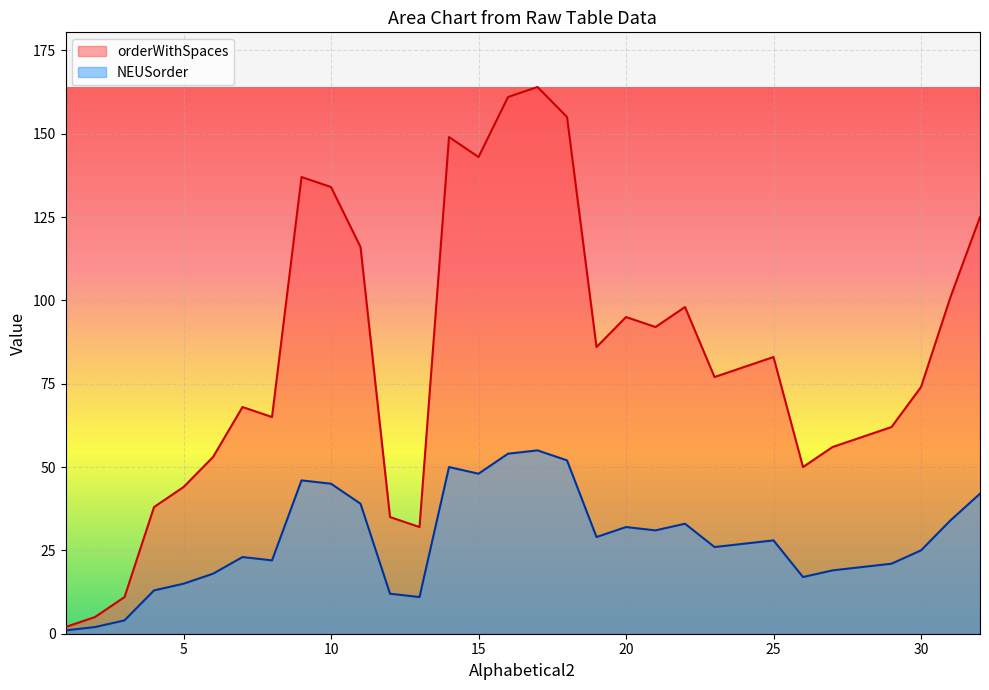

How many lines are shown in the chart?

2